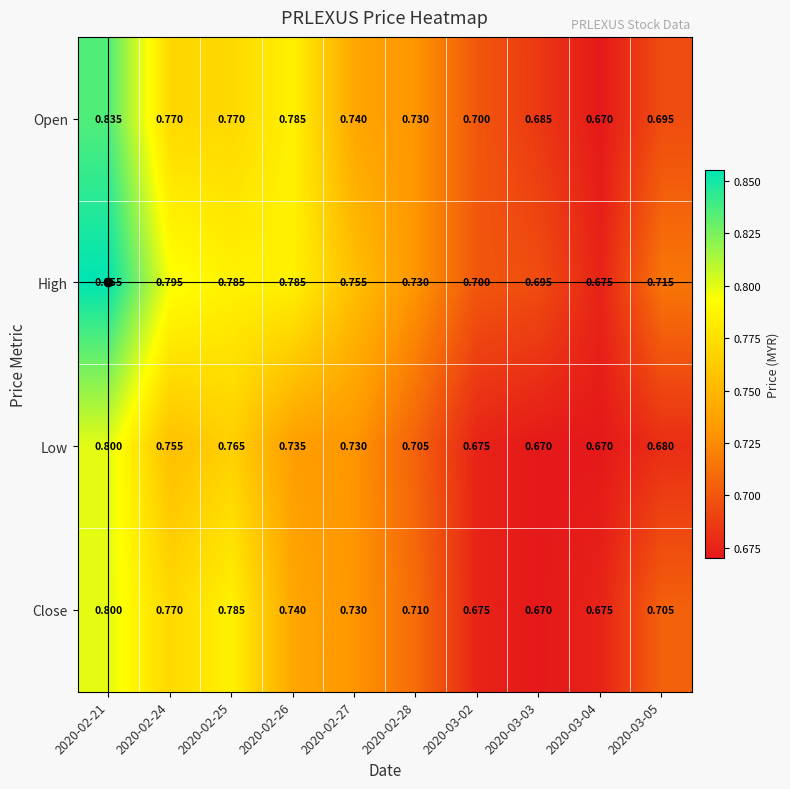

Rank the series at 2020-03-05 from lowest to highest value.

Low, Open, Close, High